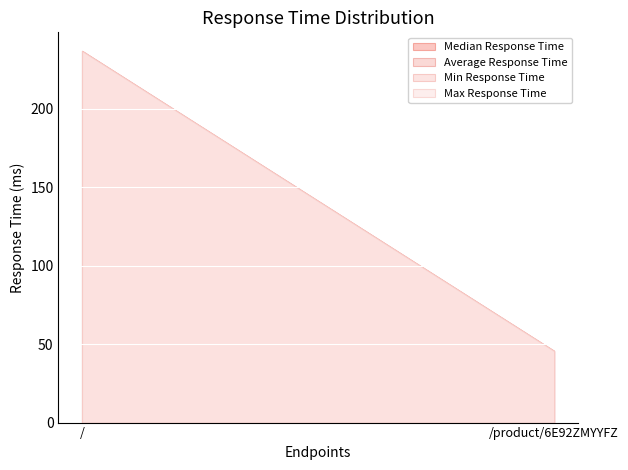

Which series has the largest total across all categories?

Median Response Time